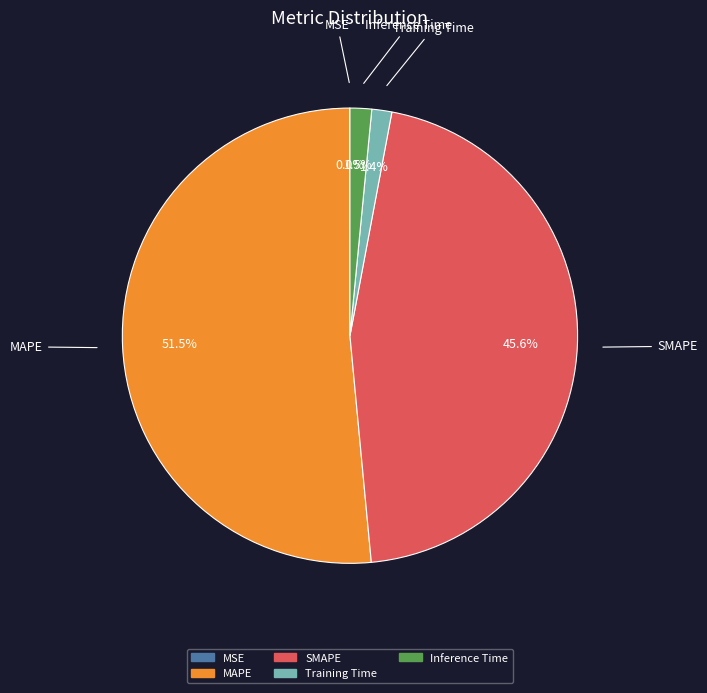

Is it true that Training Time is 1% of the pie?

True